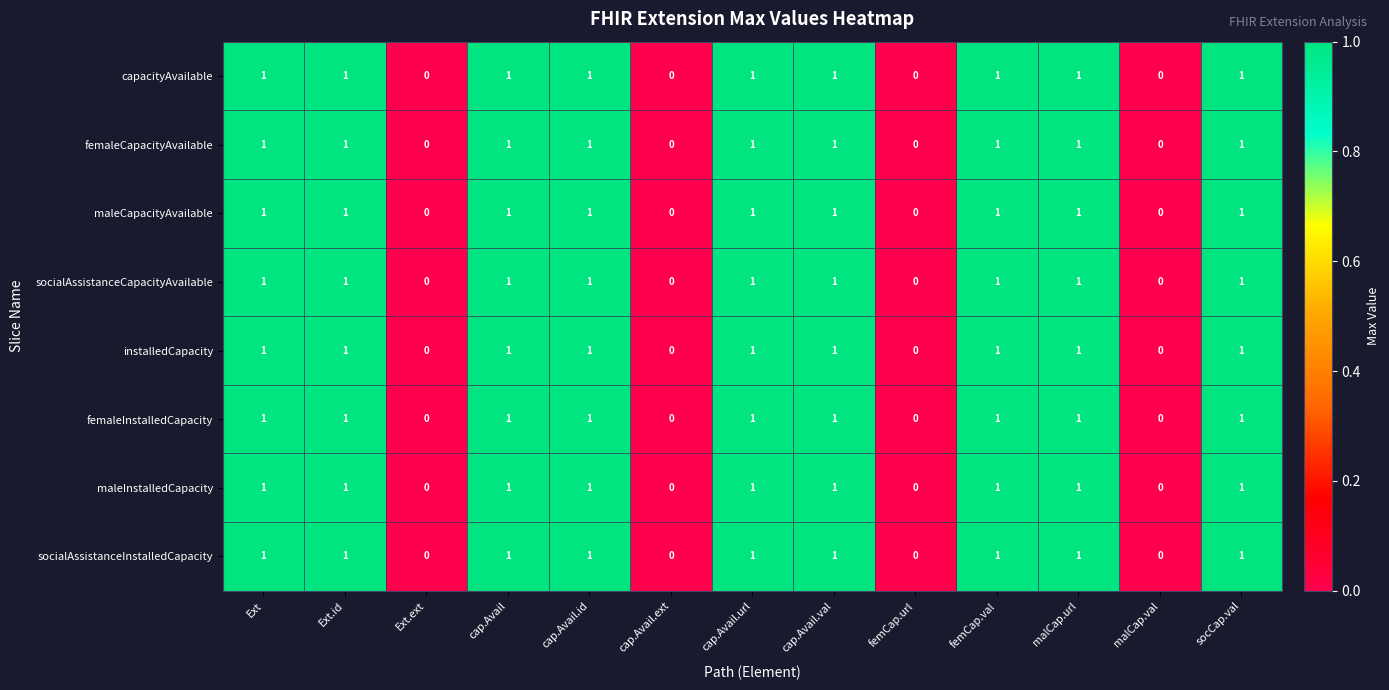

Is the value of capacityAvailable at Ext greater than the value of socialAssistanceInstalledCapacity at femCap.url?

Yes